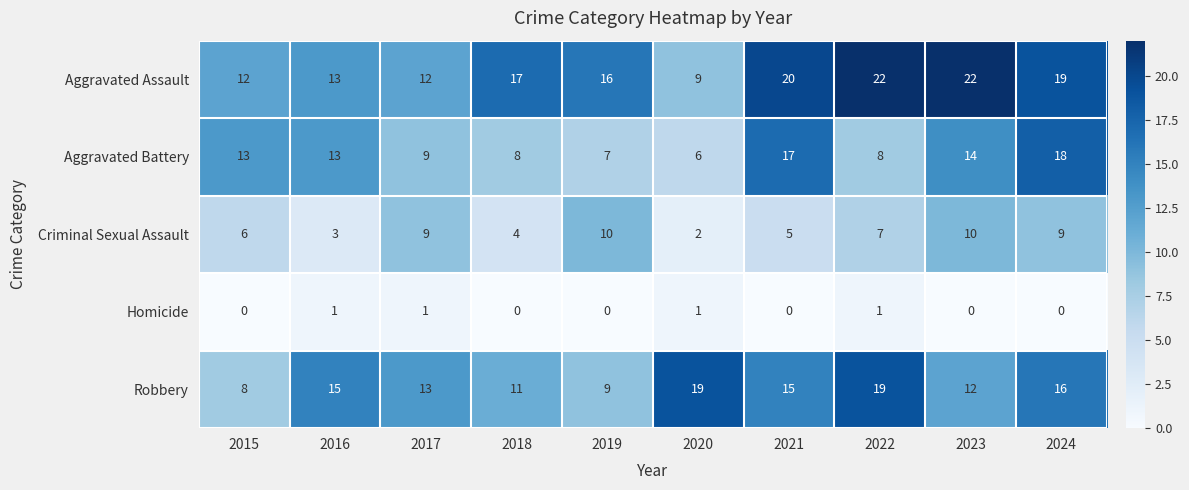

True or false: Aggravated Battery has a value of 7 at 2019.

True